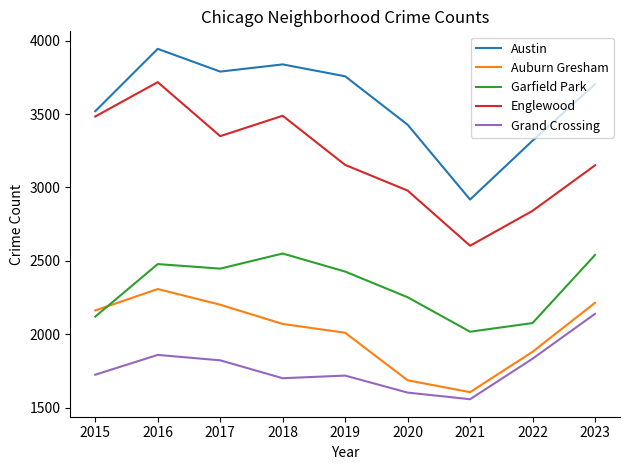

The value of Auburn Gresham at 2019 is 3126. True or false?

False